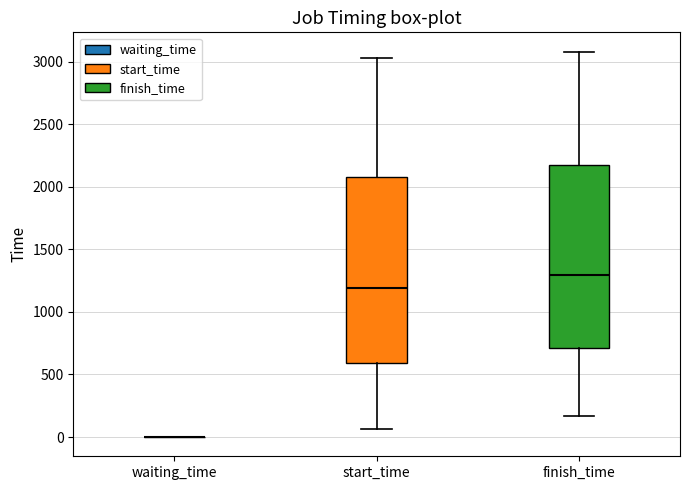

Reading left to right, transcribe this box plot: for each box, give where its median line is, the range the box spans, and where its two whiskers end, as read against the y-axis. The values are not printed on the chart, so give them approximately, as read against the axis.

waiting_time: box collapsed to a line at 0, whiskers 0 to 0
start_time: median 1200, box 600 to 2050, whiskers 50 to 3050
finish_time: median 1300, box 700 to 2200, whiskers 150 to 3100